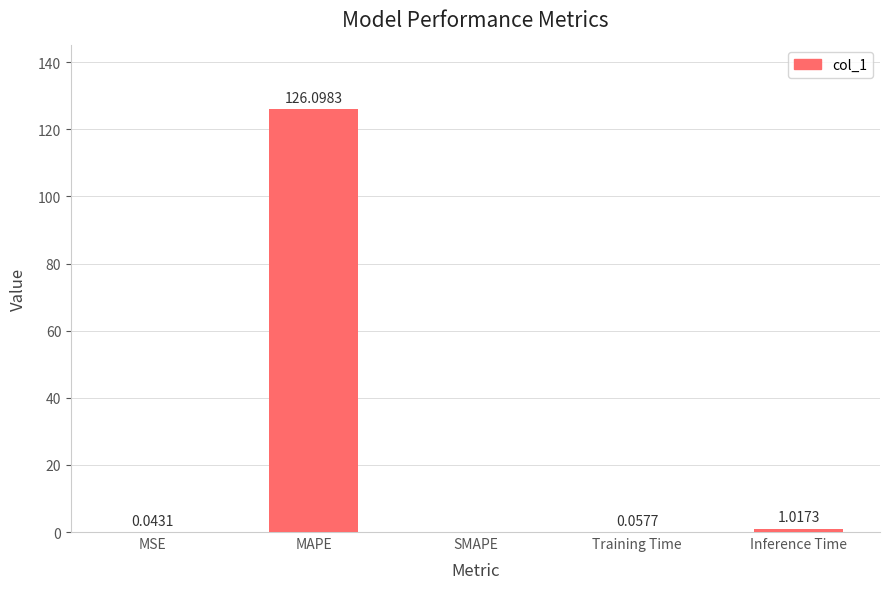

How many data points does each series have?

5